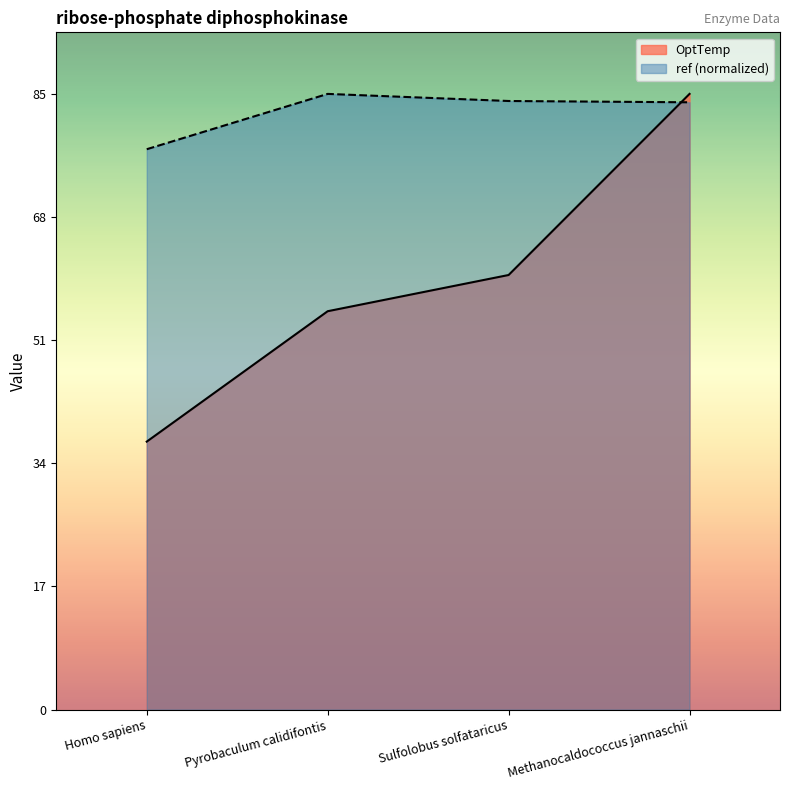

The value of OptTemp at Methanocaldococcus jannaschii is 85.0. True or false?

True